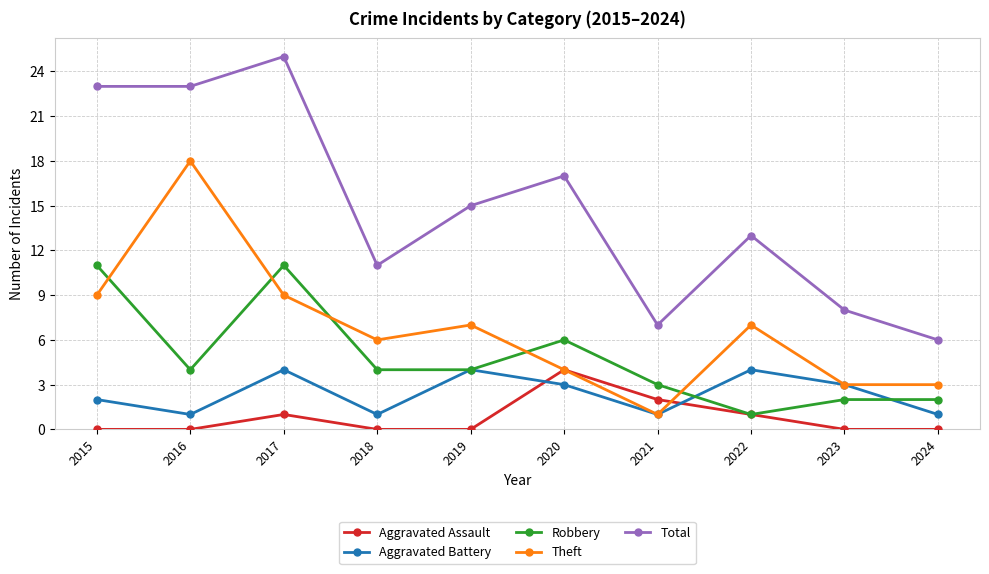

What is the maximum value for Aggravated Battery?

4